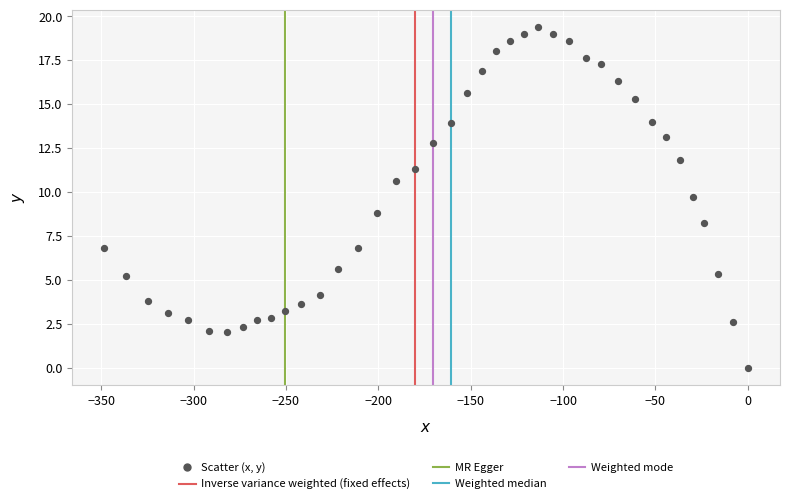

What is the range of Y values (max minus min)?

19.4